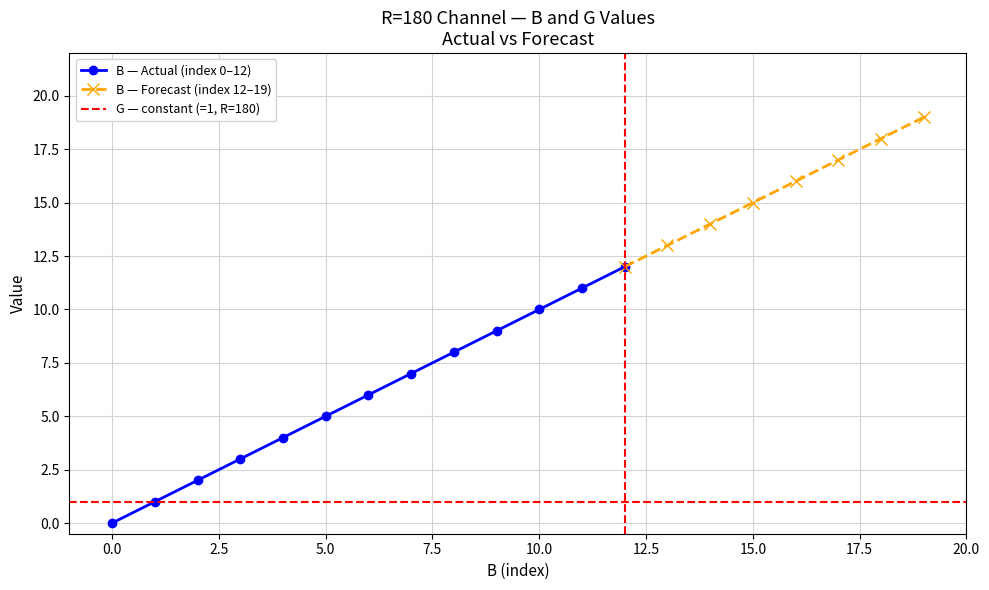

Is it true that B equals 11 at 11?

True